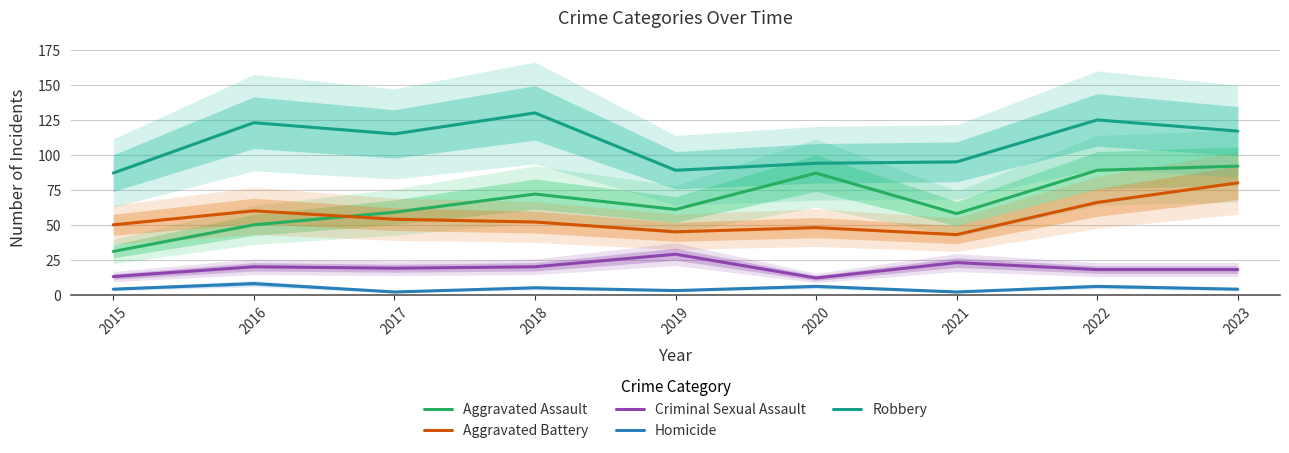

Which category has the lowest value across all series?

2017